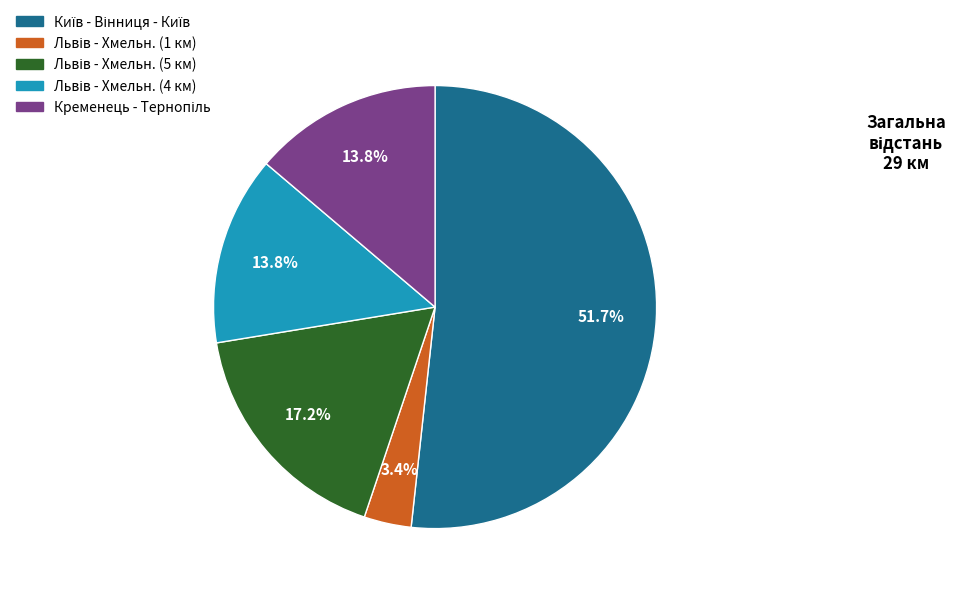

Does any single category account for the majority?

Yes